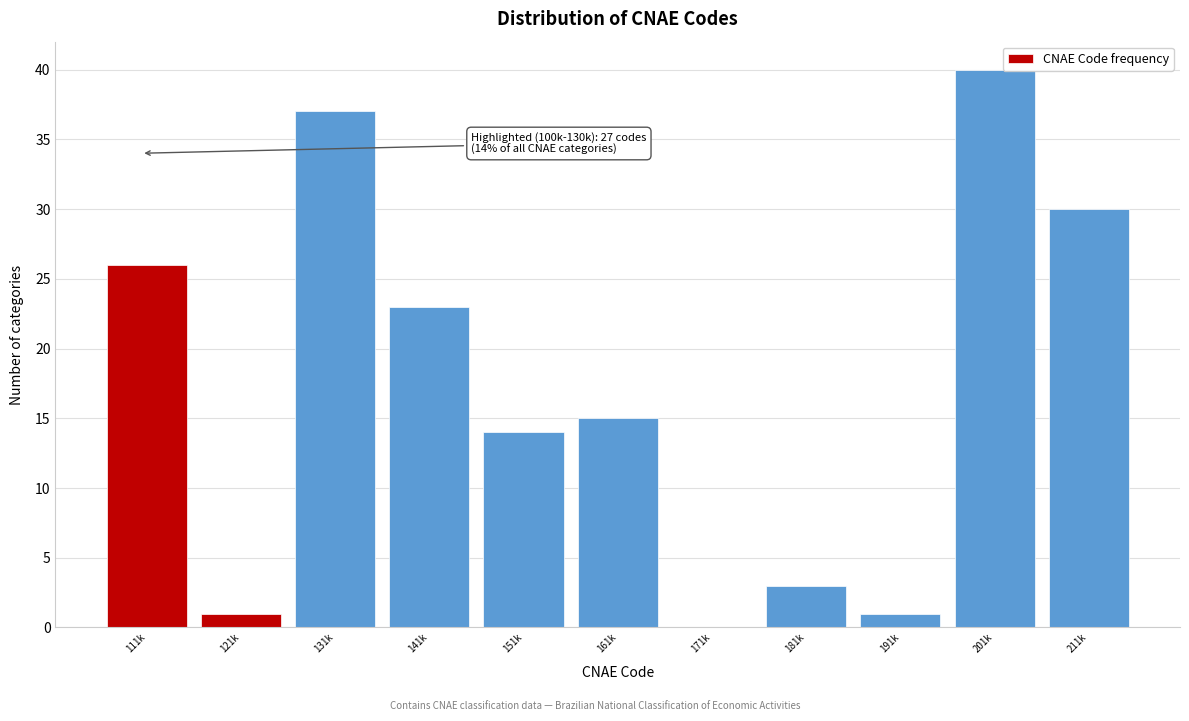

Reading left to right, transcribe all the data shown in this chart.

111k=26	121k=1	131k=37	141k=23	151k=14	161k=15	171k=0	181k=3	191k=1	201k=40	211k=30